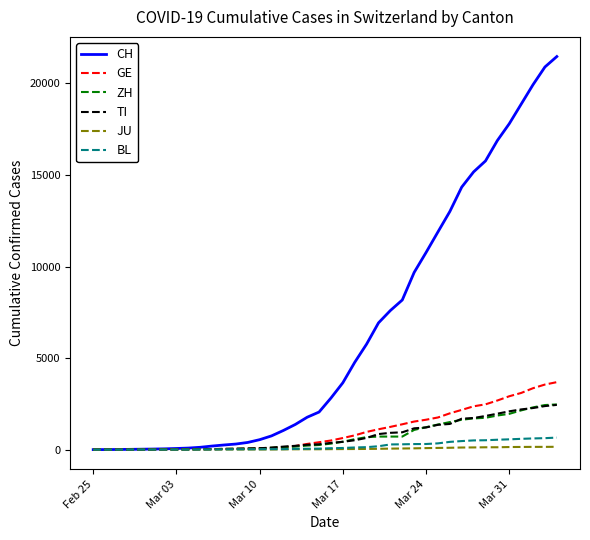

Which series has the widest spread of values?

CH